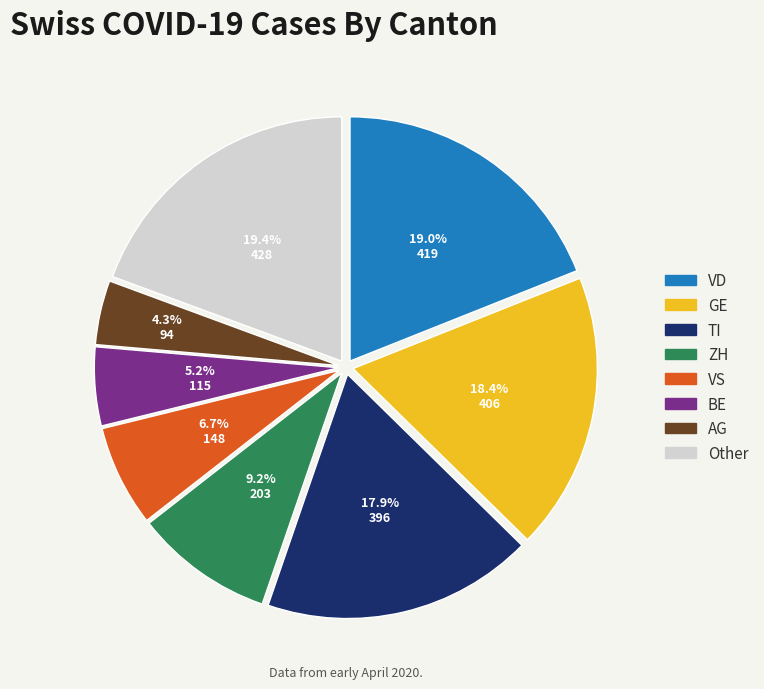

Is there any slice that represents more than half of the pie?

No